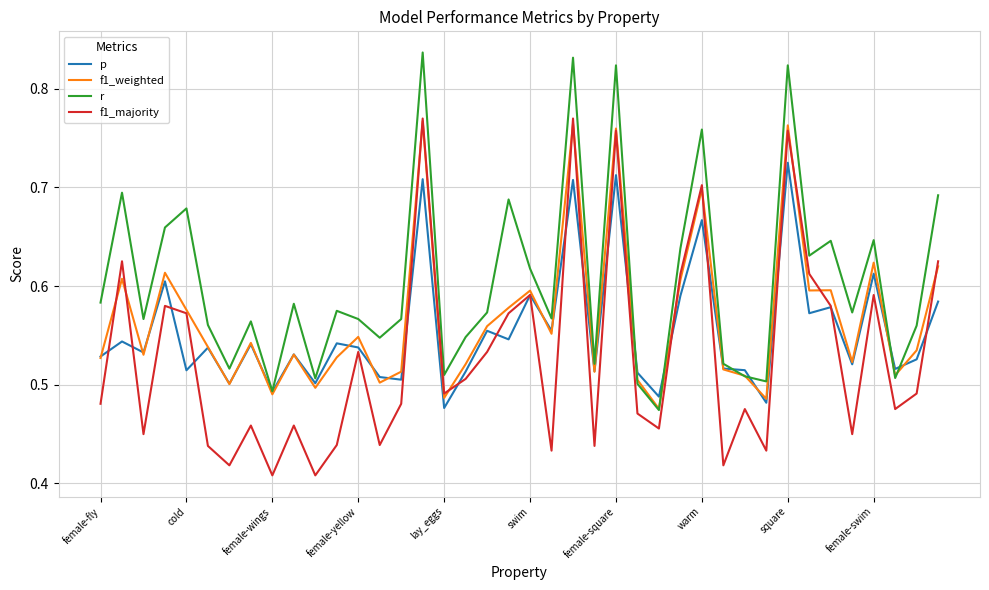

Which series has the largest total across all categories?

r